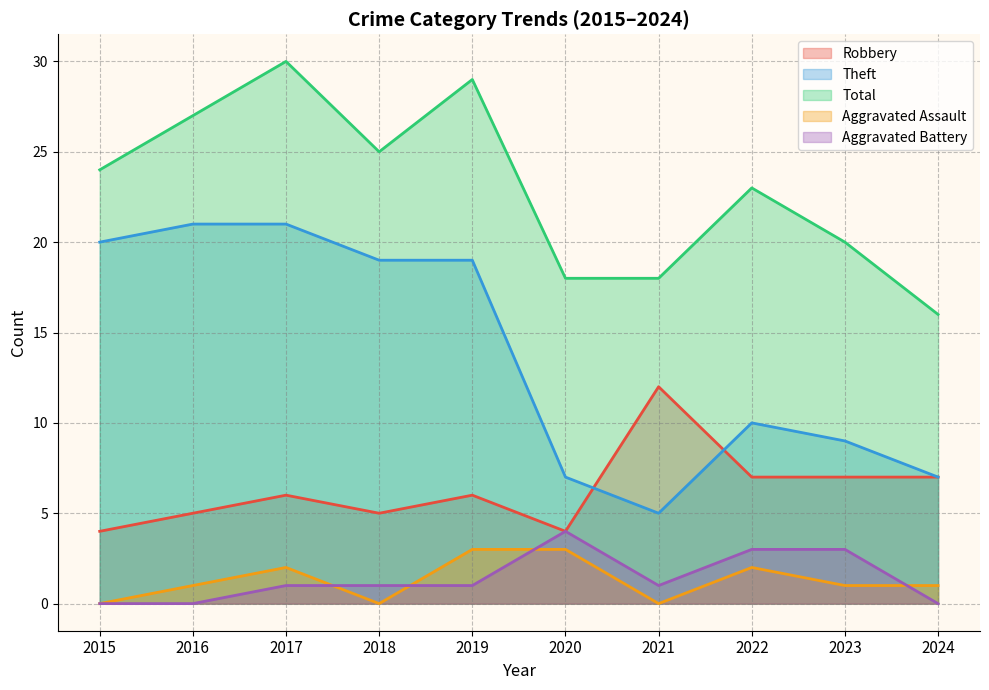

True or false: Robbery has more than 0 interior local peaks.

True